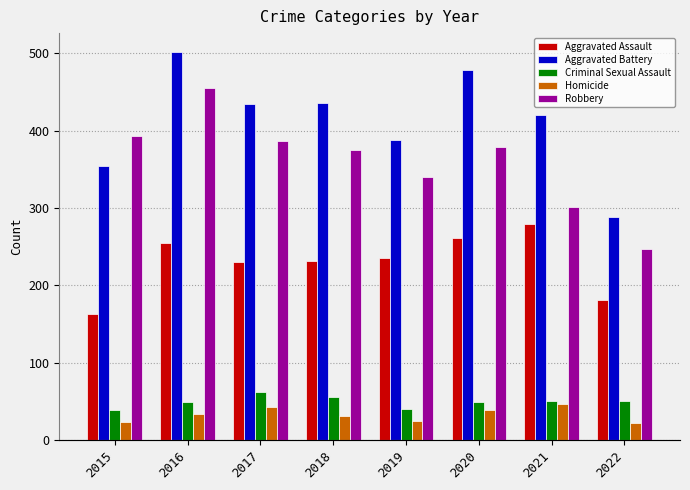

How many categories are shown in the chart?

8